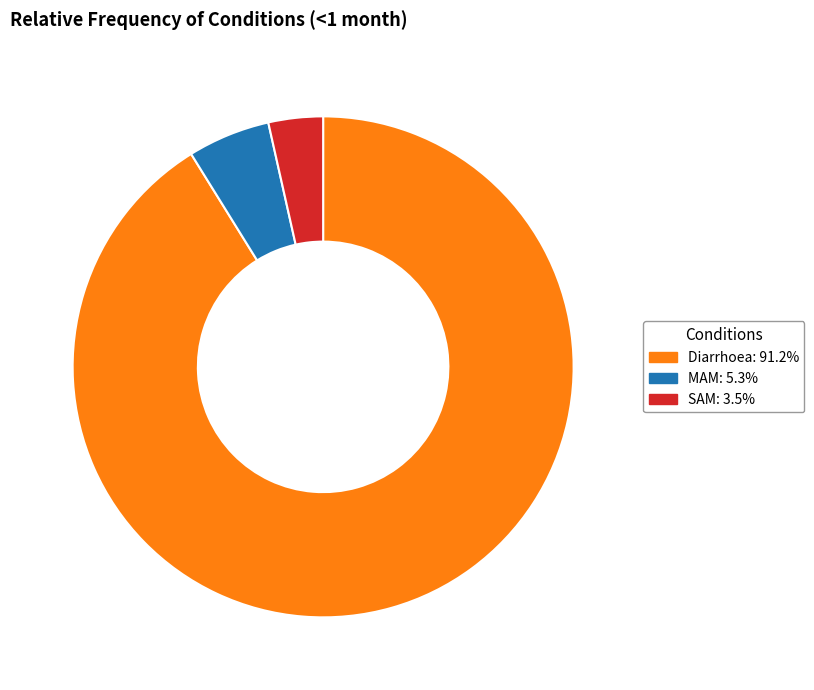

Which category has the biggest portion of the pie?

Diarrhoea